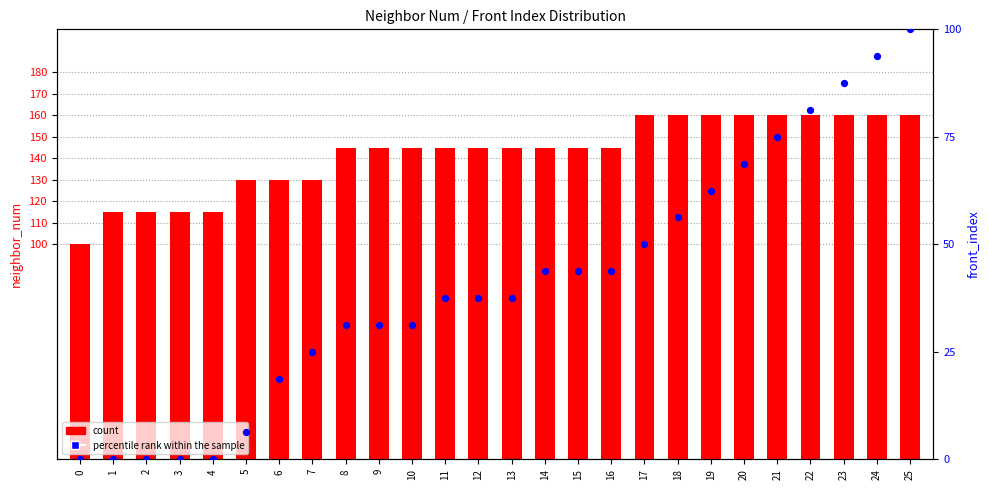

Which series reaches the minimum Y coordinate?

percentile rank within the sample